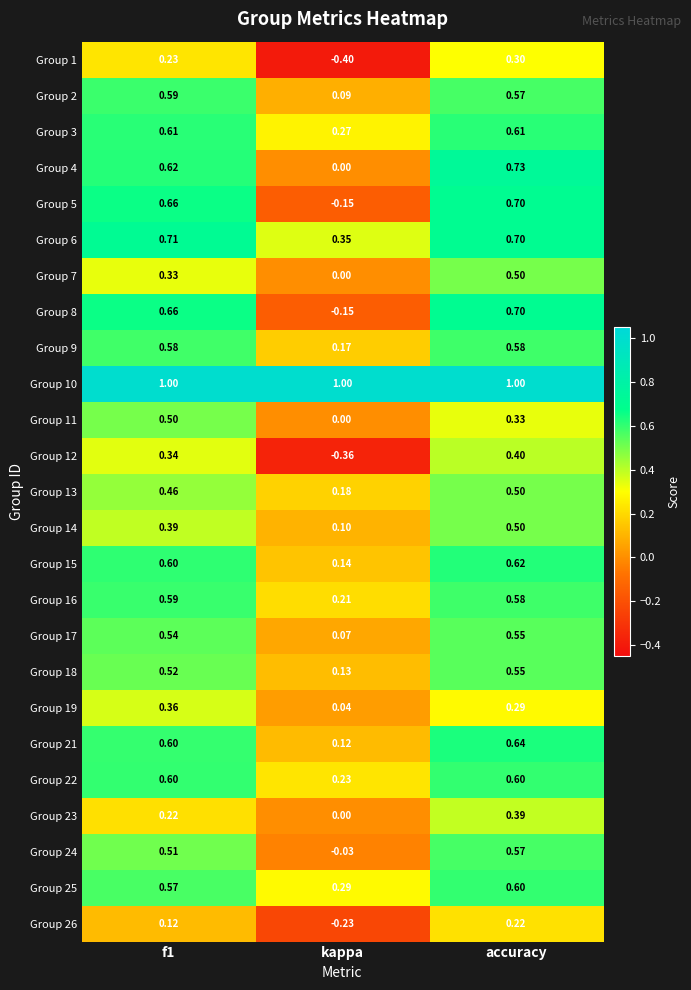

Which label corresponds to the smallest value in the chart?

kappa